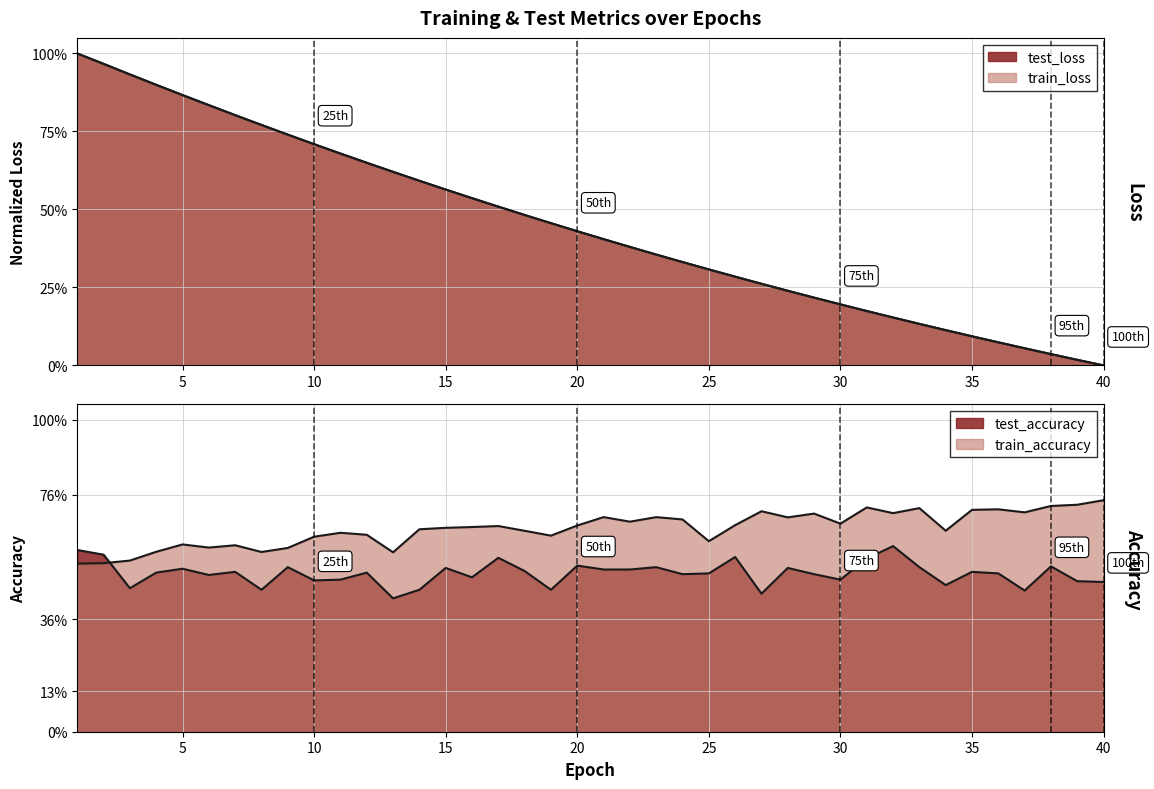

What is the maximum value for train_accuracy?

0.7